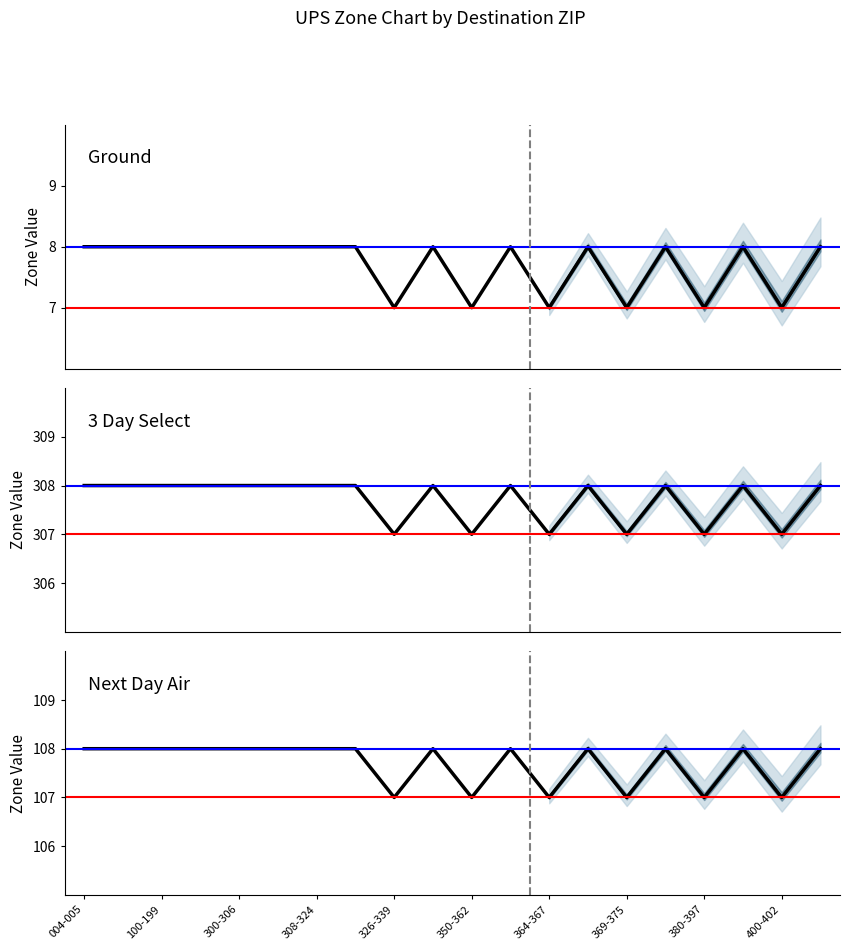

Between 308-324 and 18, which is larger?

308-324